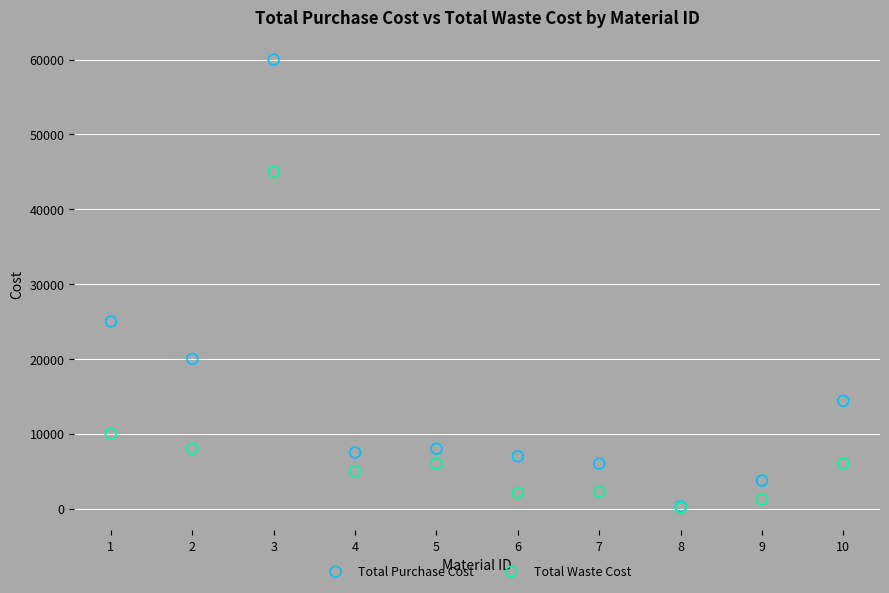

In the Total Purchase Cost series, what Y value is closest to 30150?

25000